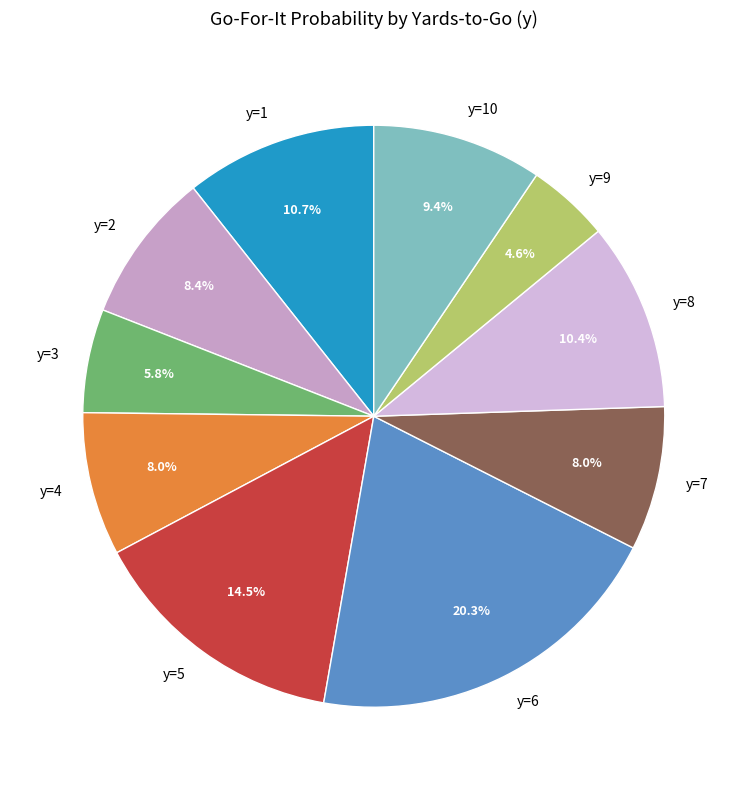

How many slices are in this pie chart?

10